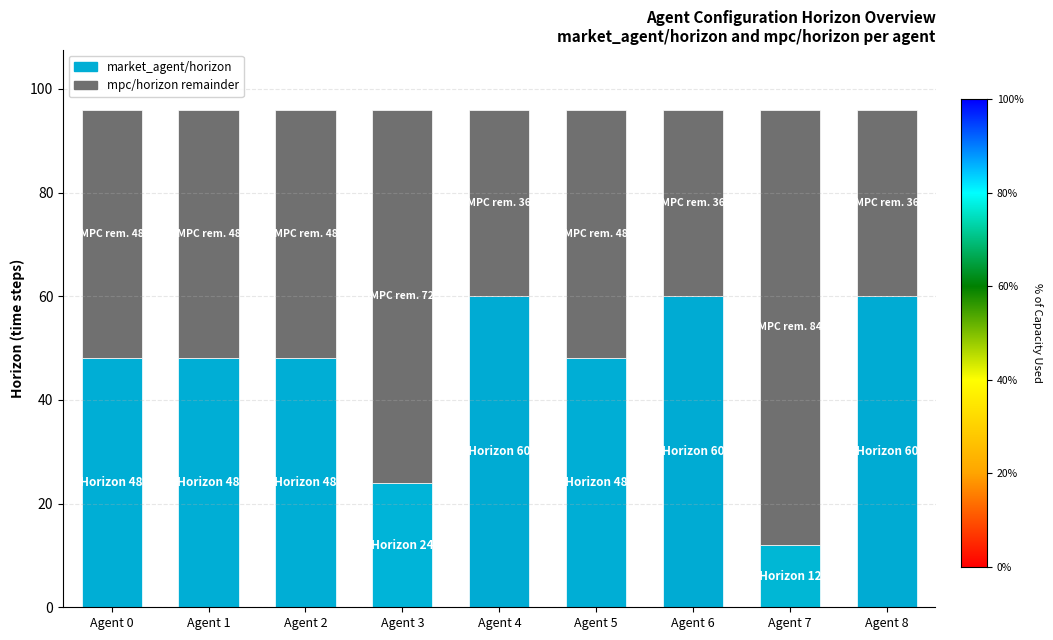

How many values are below 48?

3